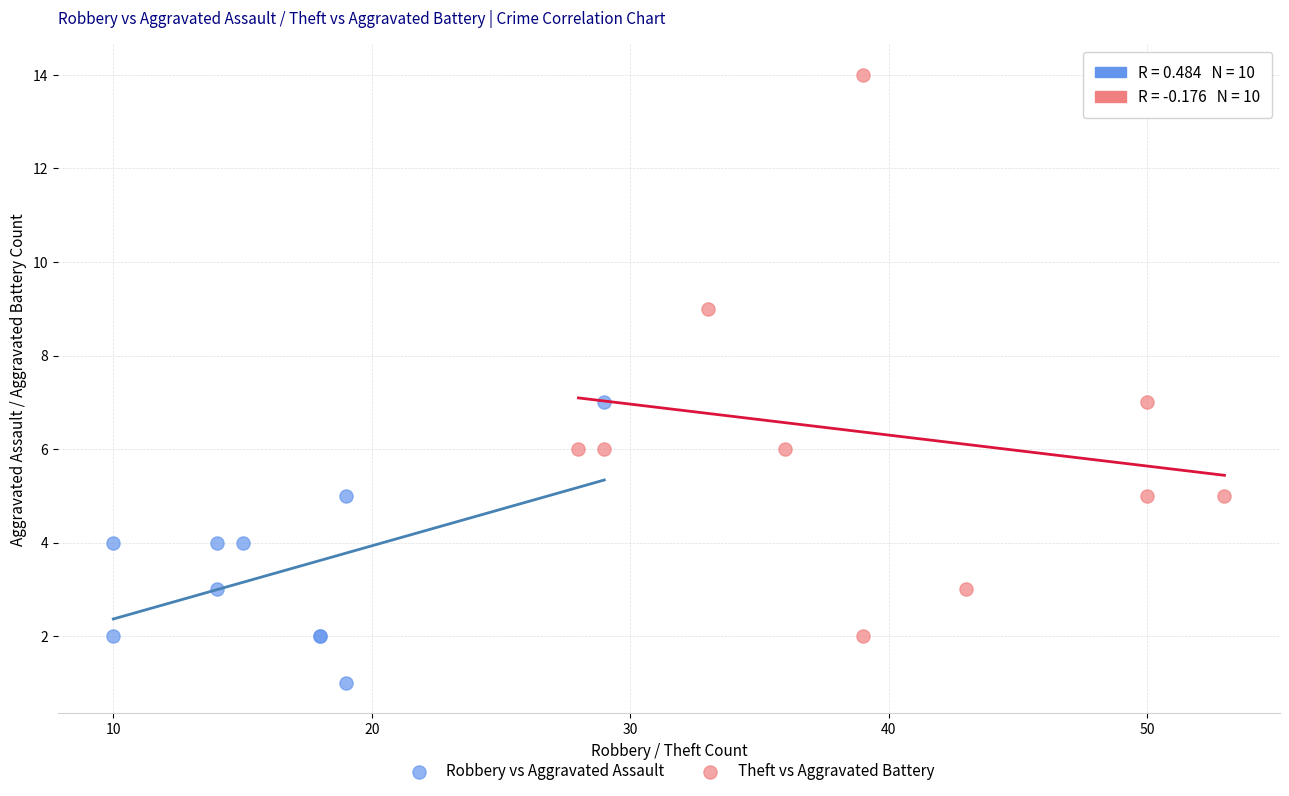

Which series has the widest spread of Y values?

Theft vs Aggravated Battery